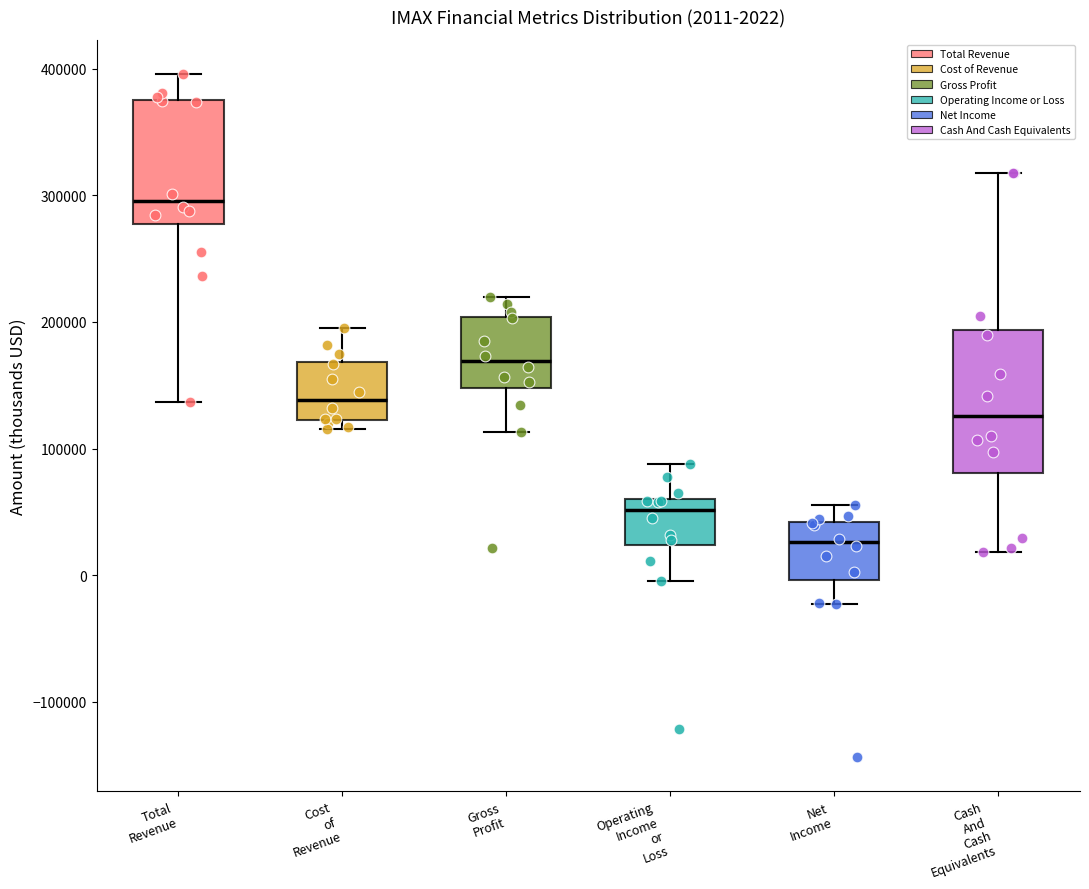

Which box is the tallest, from its lower edge to its upper edge?

Cash And Cash Equivalents